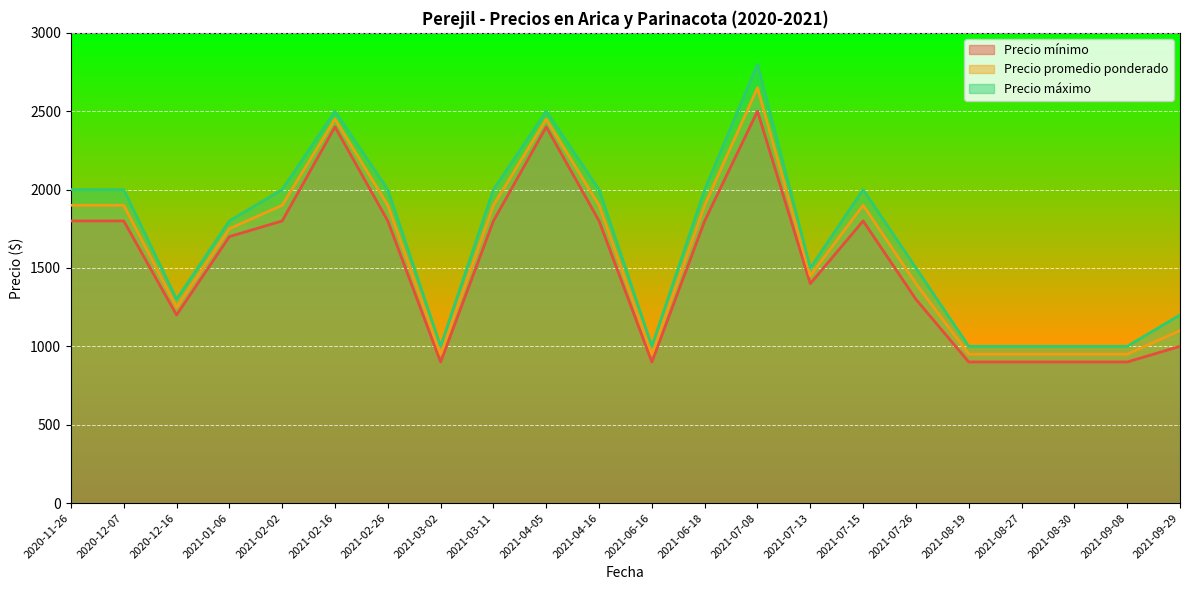

What is the approximate value of Precio promedio ponderado at 2021-03-11, to the nearest 50?

1900